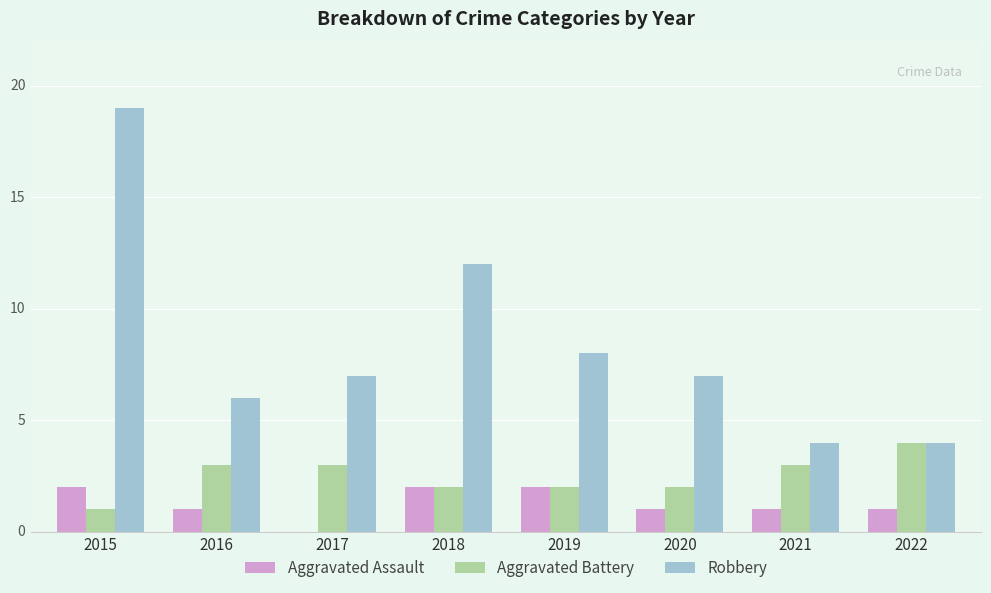

List the labels in order of Aggravated Assault value, largest first.

2015, 2018, 2019, 2016, 2020, 2021, 2022, 2017